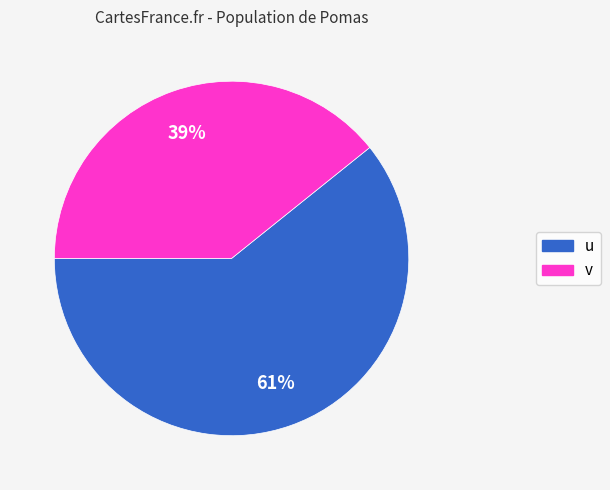

Is it true that u is 48% of the pie?

False